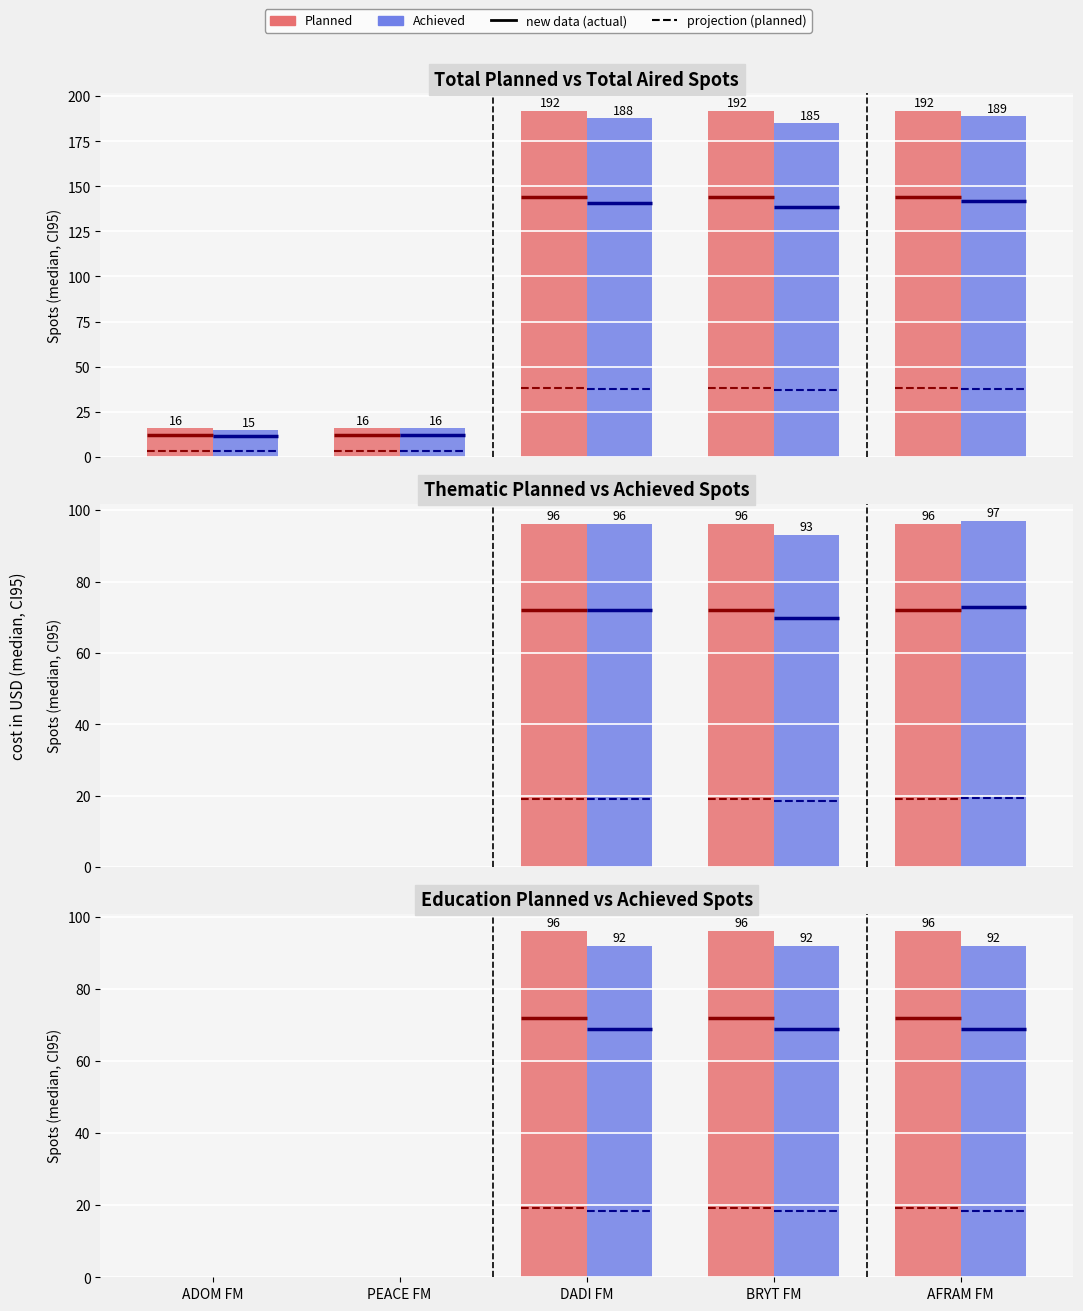

True or false: Thematic Achieved has a value of 0 at PEACE FM.

True